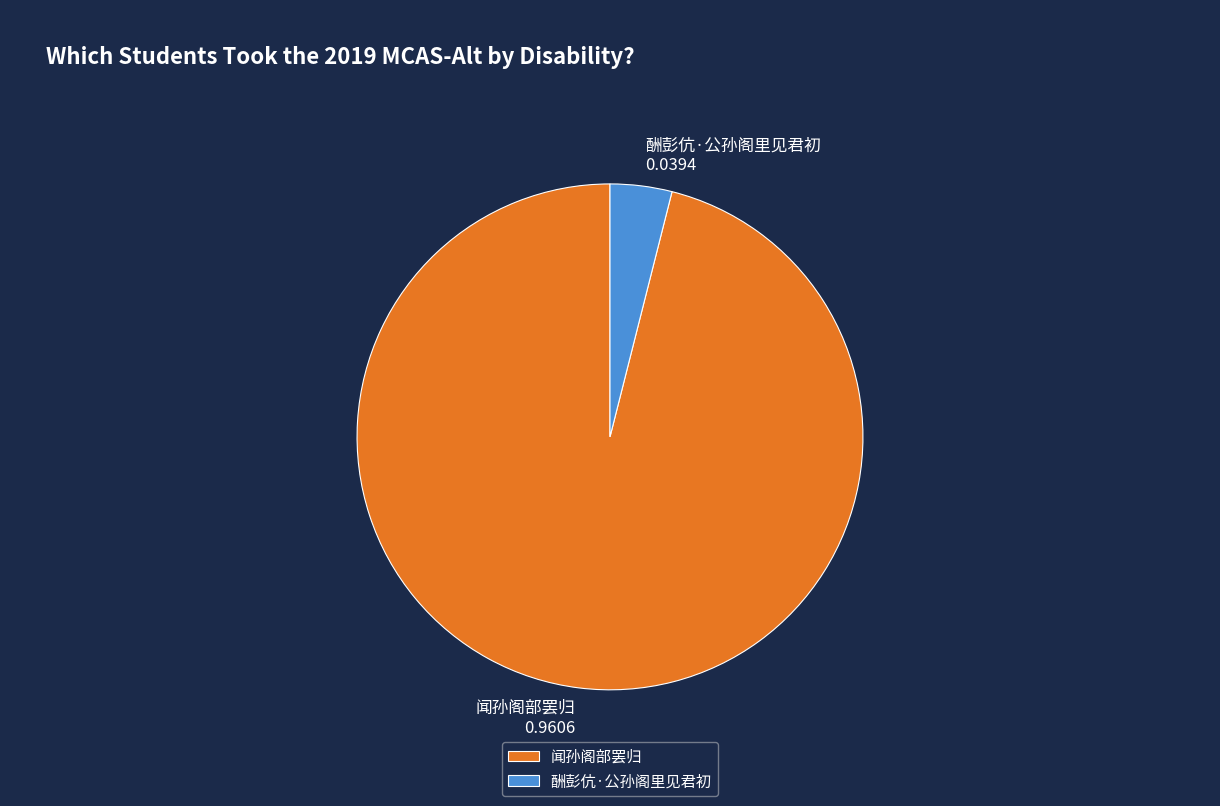

Rank the categories by value from lowest to highest.

酬彭伉·公孙阁里见君初, 闻孙阁部罢归